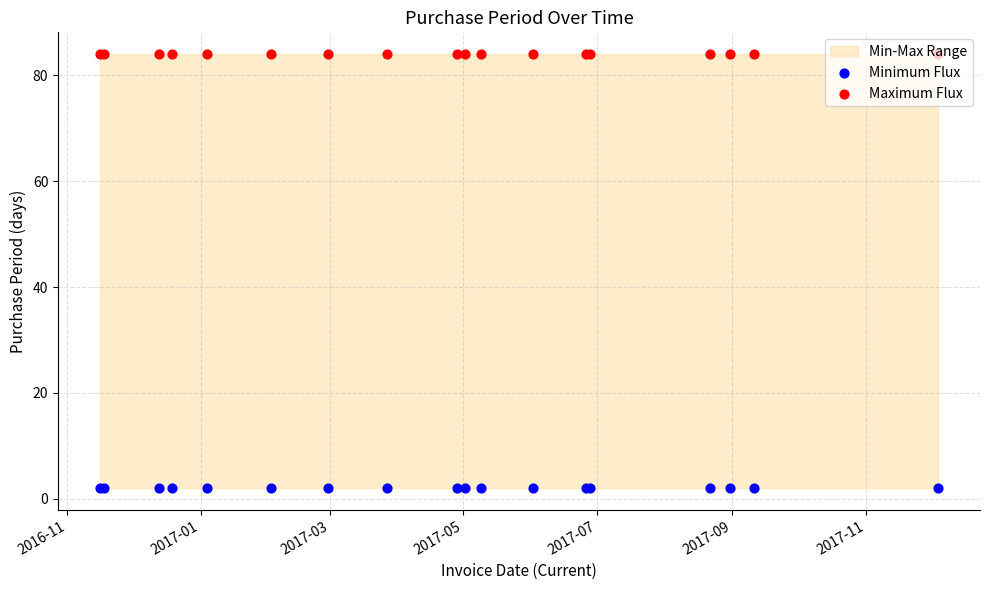

Which series reaches the minimum Y coordinate?

Minimum Flux